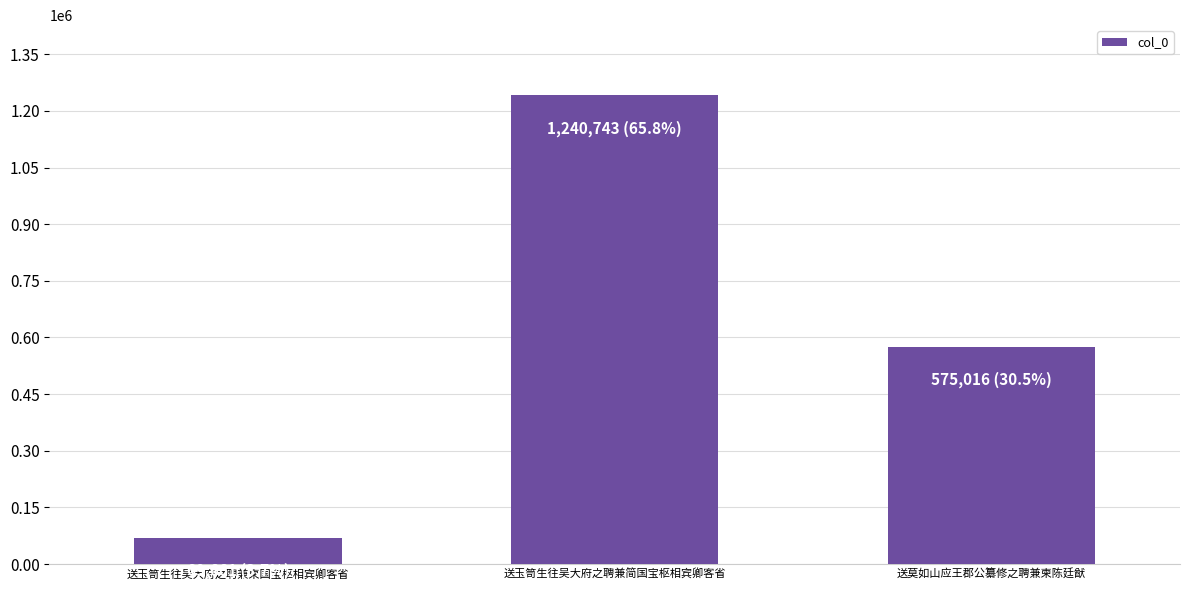

Reading right to left, extract all data points from this chart.

575016	1240743	69661